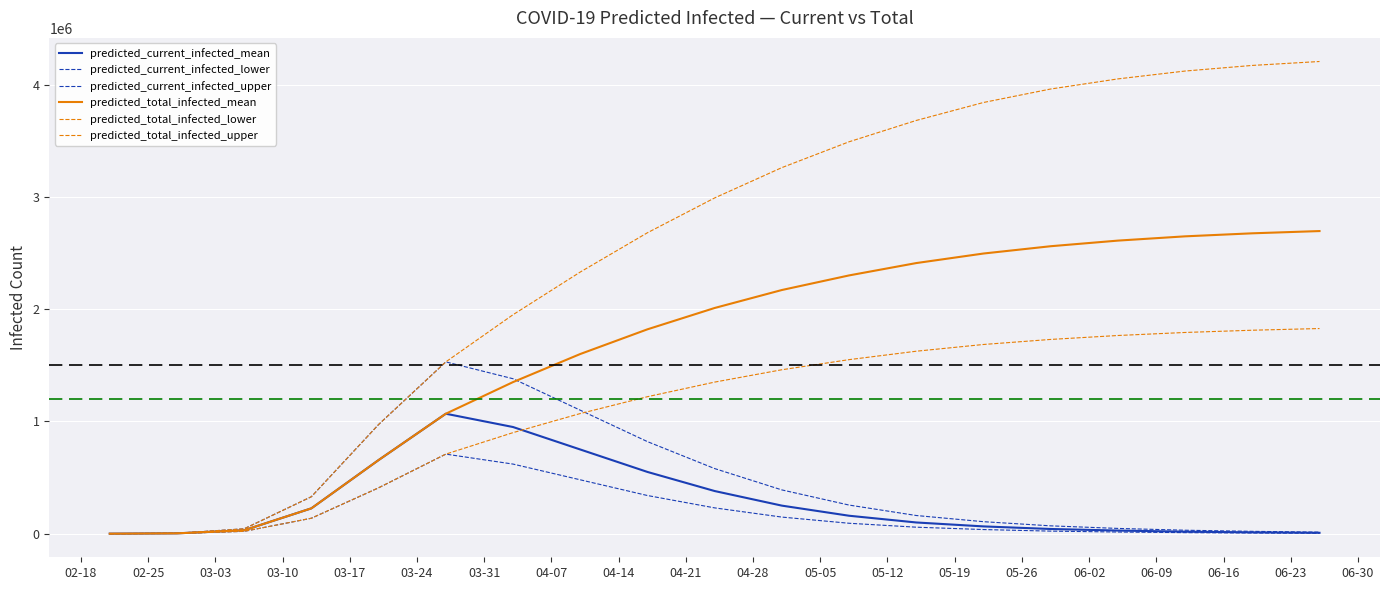

At which label is predicted_current_infected_mean closest to 534387?

04-14